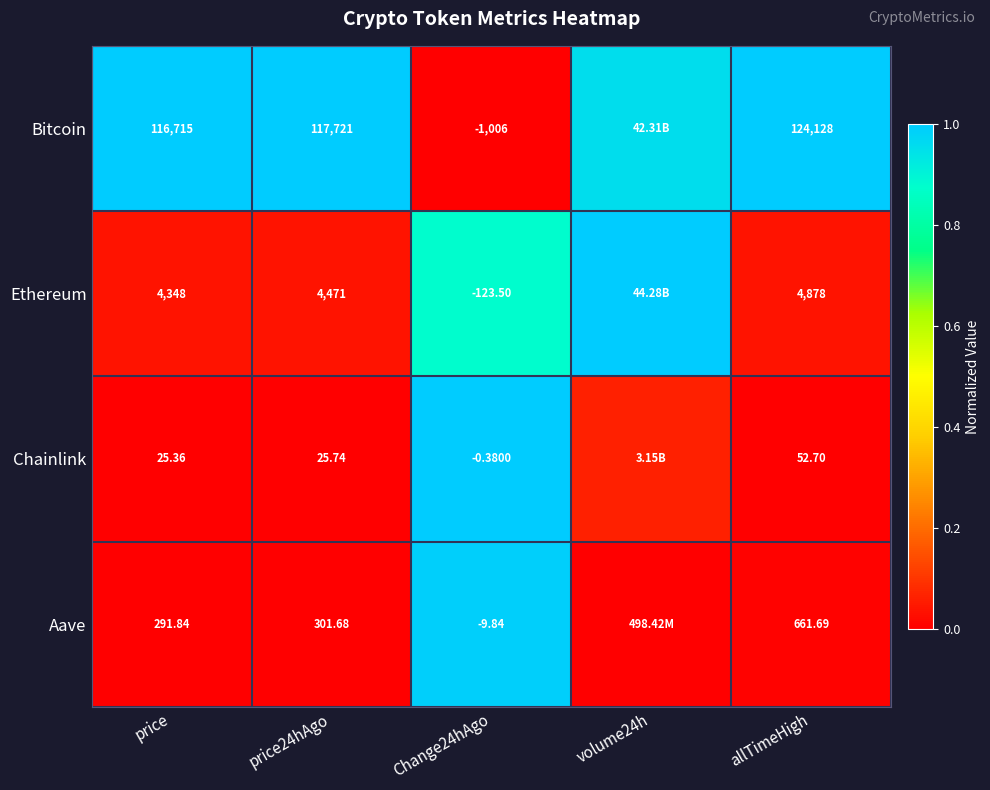

Between price and price24hAgo, which series saw the biggest shift?

Bitcoin